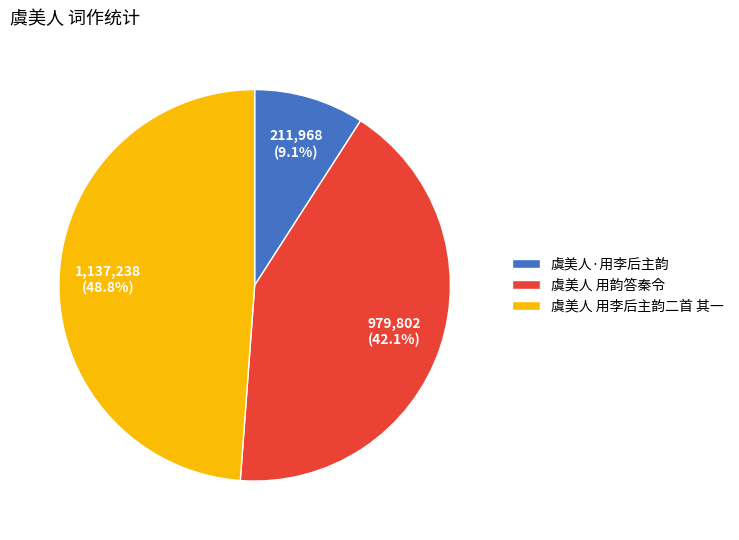

To the nearest percent, what is the combined percentage of 虞美人·用李后主韵 and 虞美人 用李后主韵二首 其一?

58%